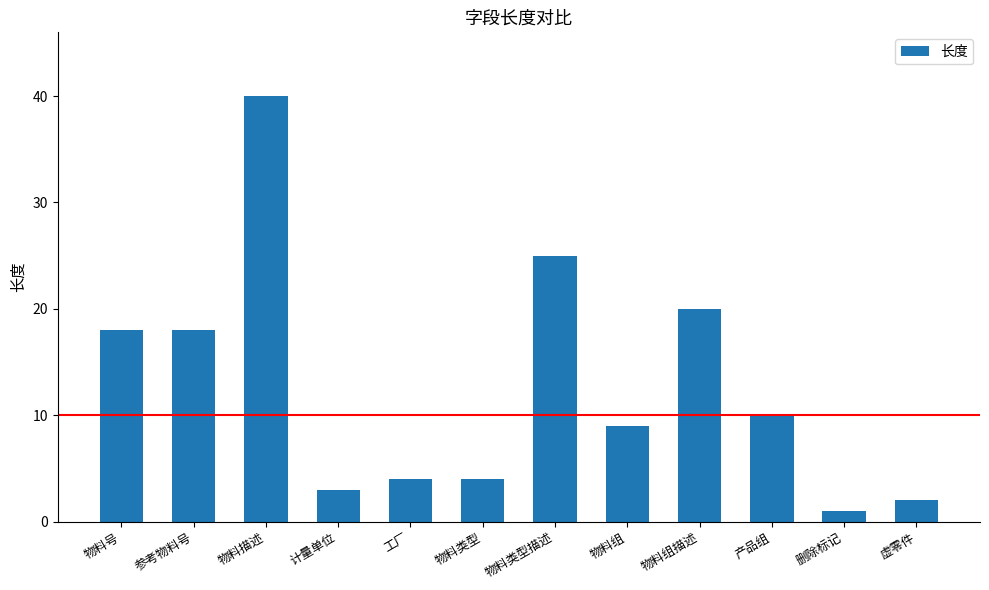

What is the difference between the values at 物料描述 and 物料组描述?

20